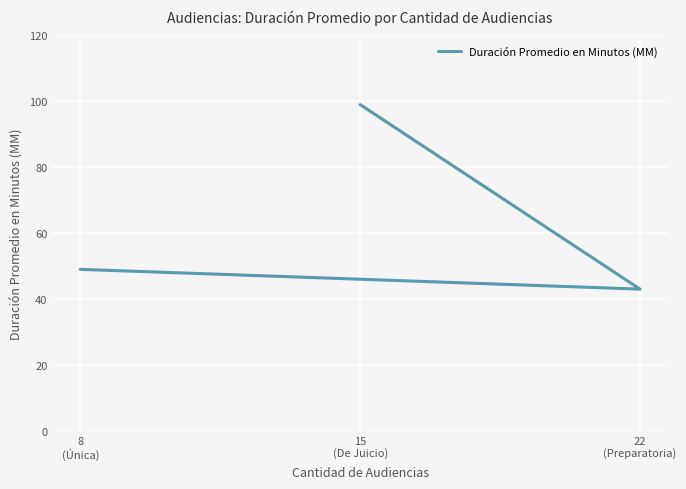

List the labels in order of value, largest first.

15
(De Juicio), 8
(Única), 22
(Preparatoria)